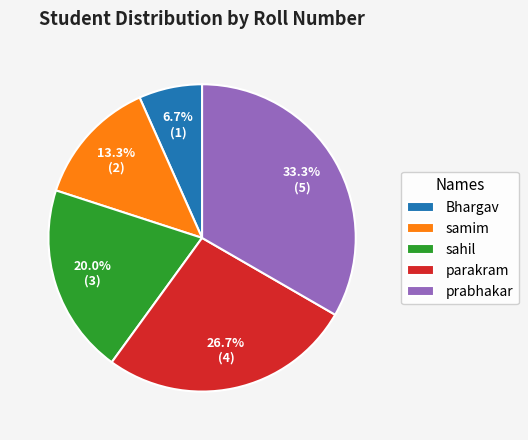

Is there a majority slice in this chart?

No